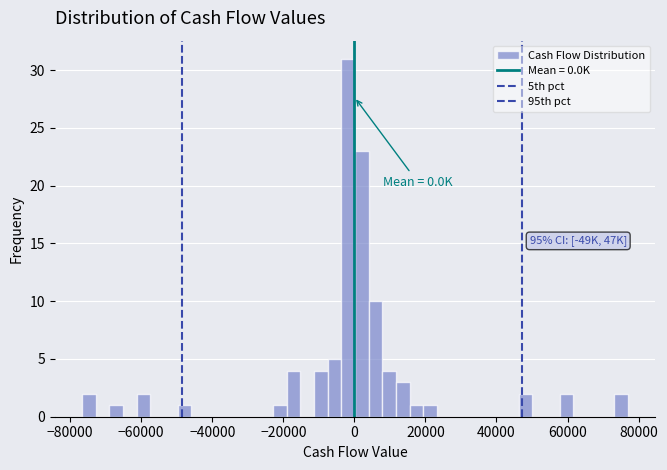

Read against the x-axis, roughly where is the centre of the tallest bar?

-2000